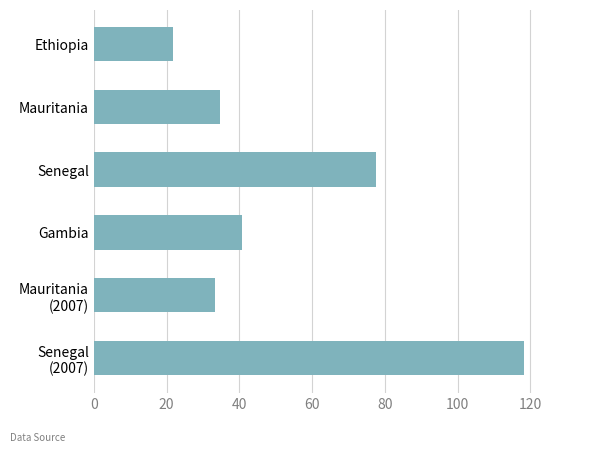

How many data points does each series have?

6